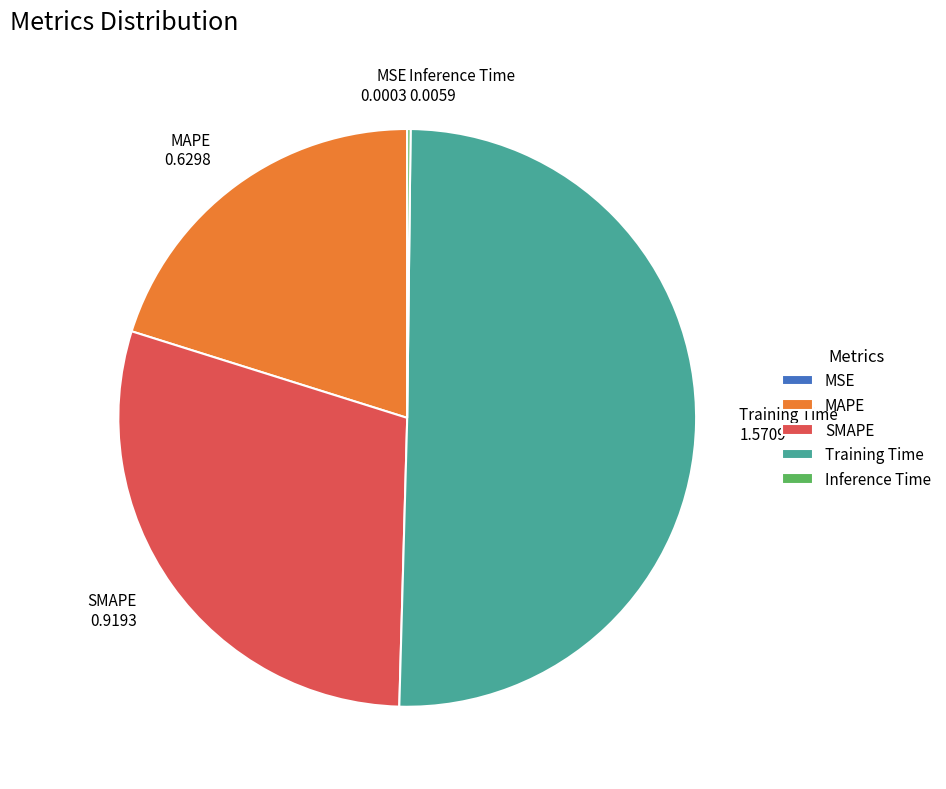

The SMAPE slice represents 29% of the pie. True or false?

True